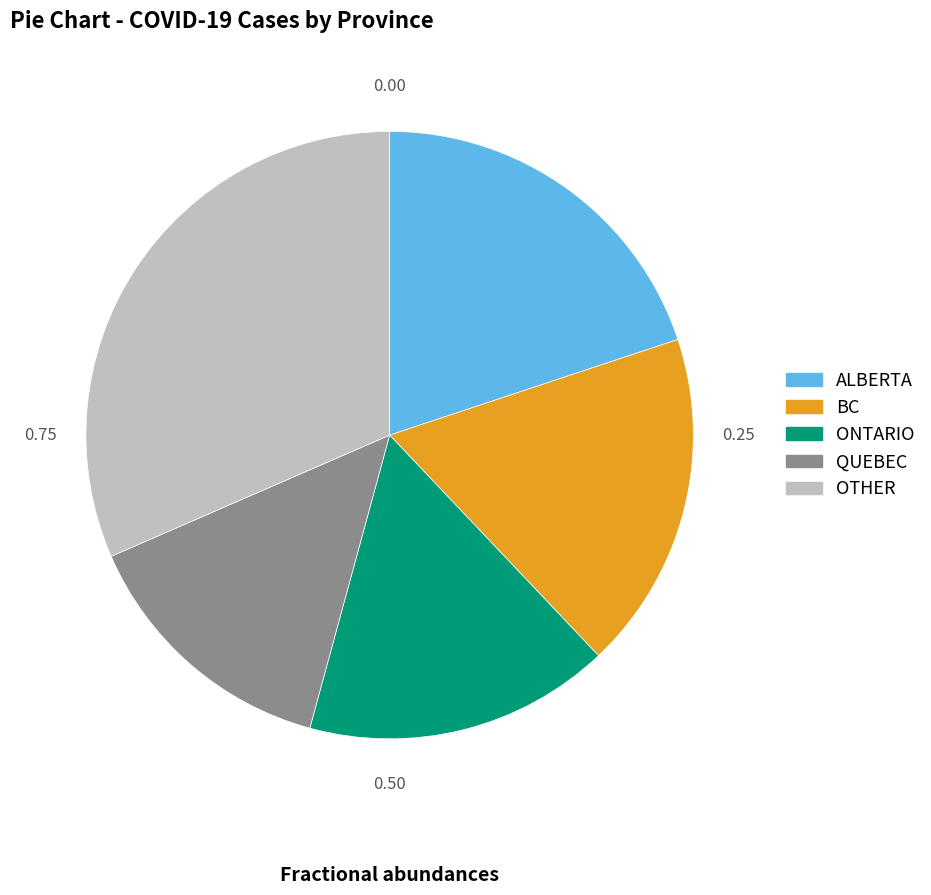

How many slices are in this pie chart?

5